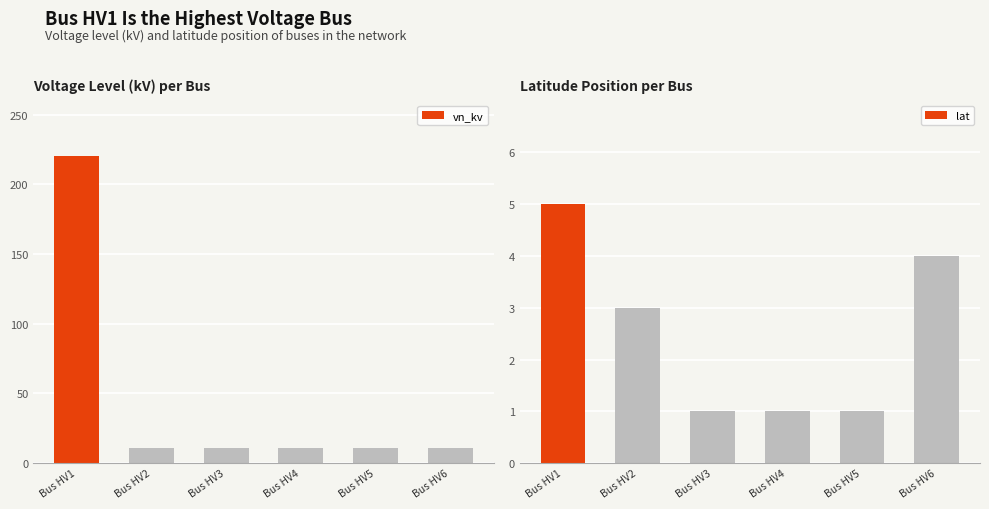

How many data points does each series have?

6